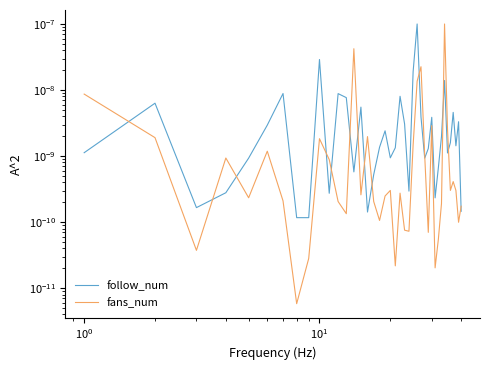

How many categories are shown in the chart?

40